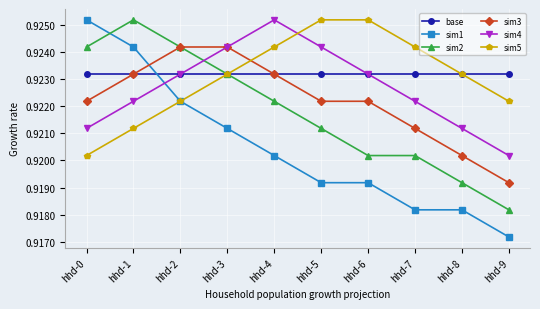

What is the sum of all sim1 values?

9.2